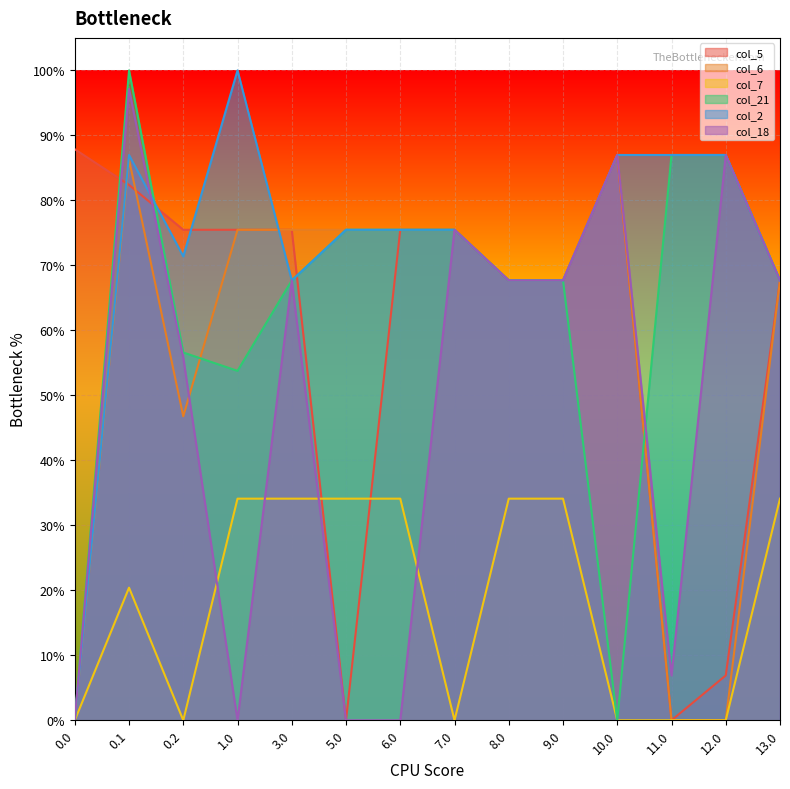

True or false: col_2 and col_7 cross at least once.

False